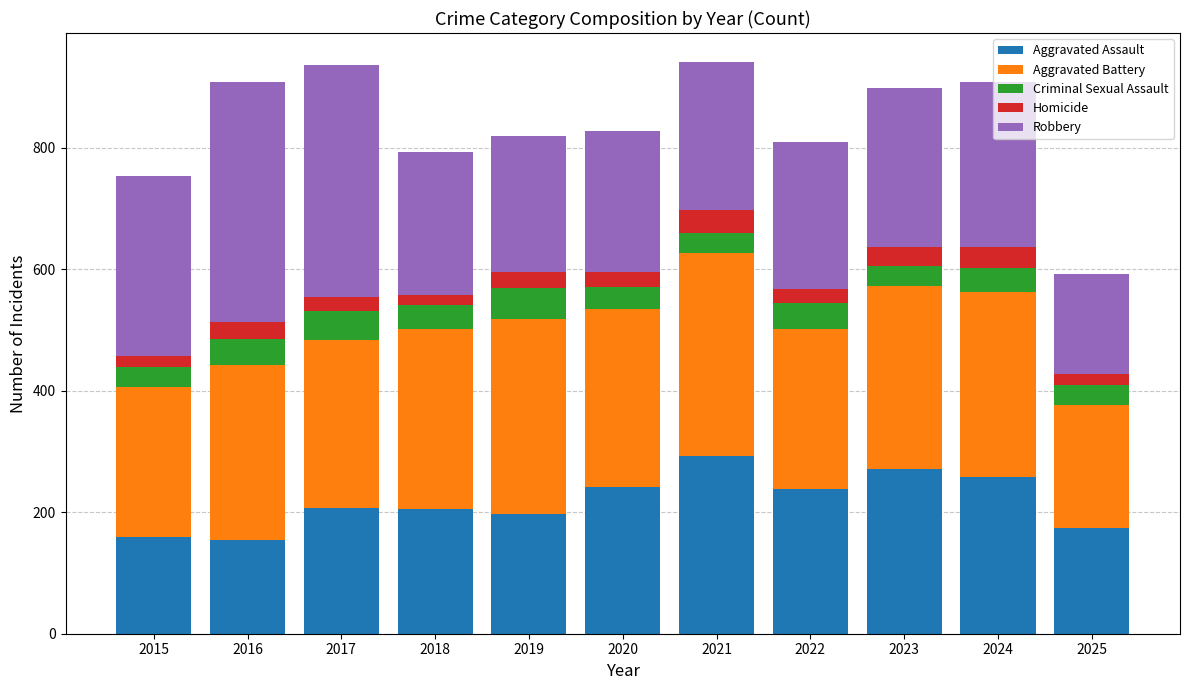

Are the bars grouped side by side (vs. stacked)?

No